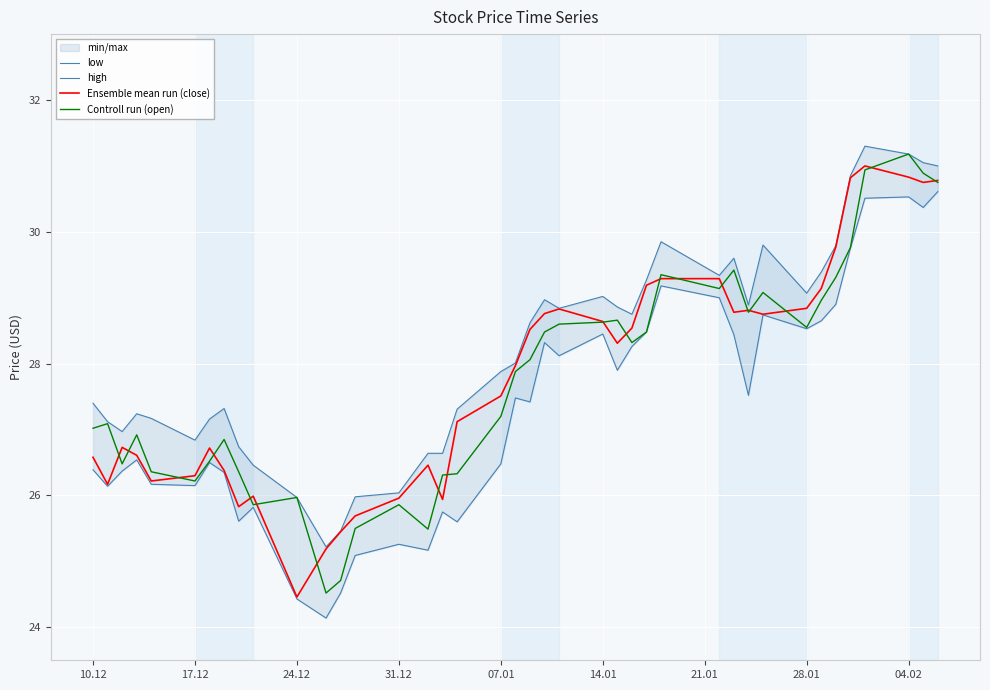

Is it true that Ensemble mean run (close) equals 26.0 at 31.12?

True